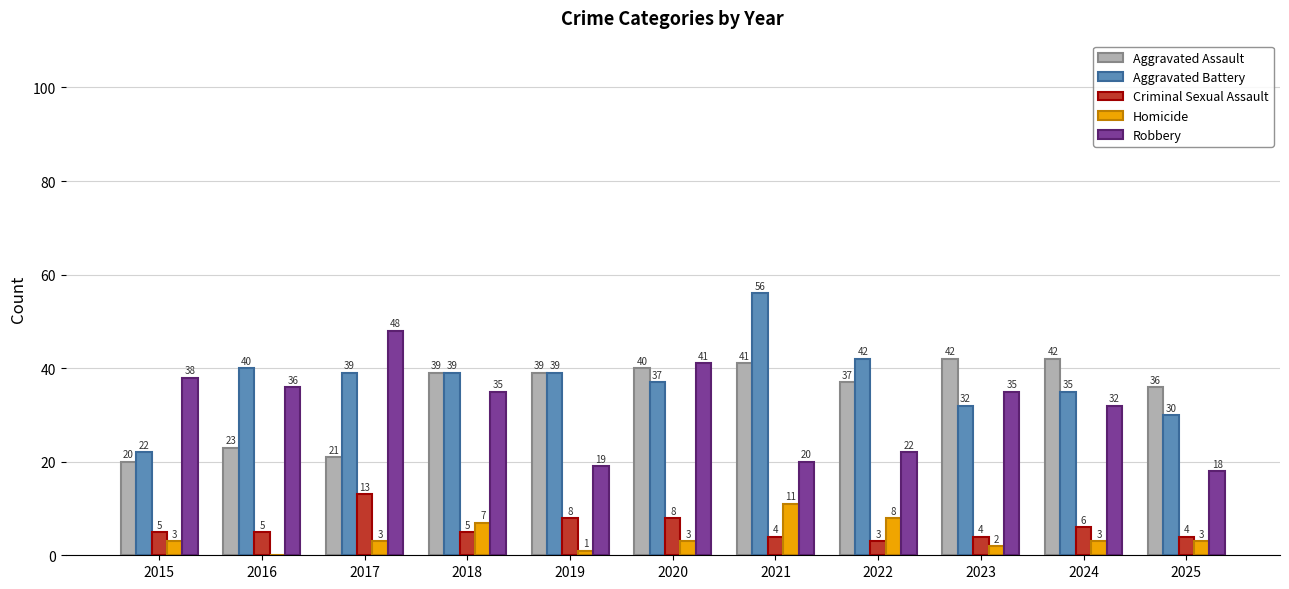

The value of Criminal Sexual Assault at 2015 is 5. True or false?

True